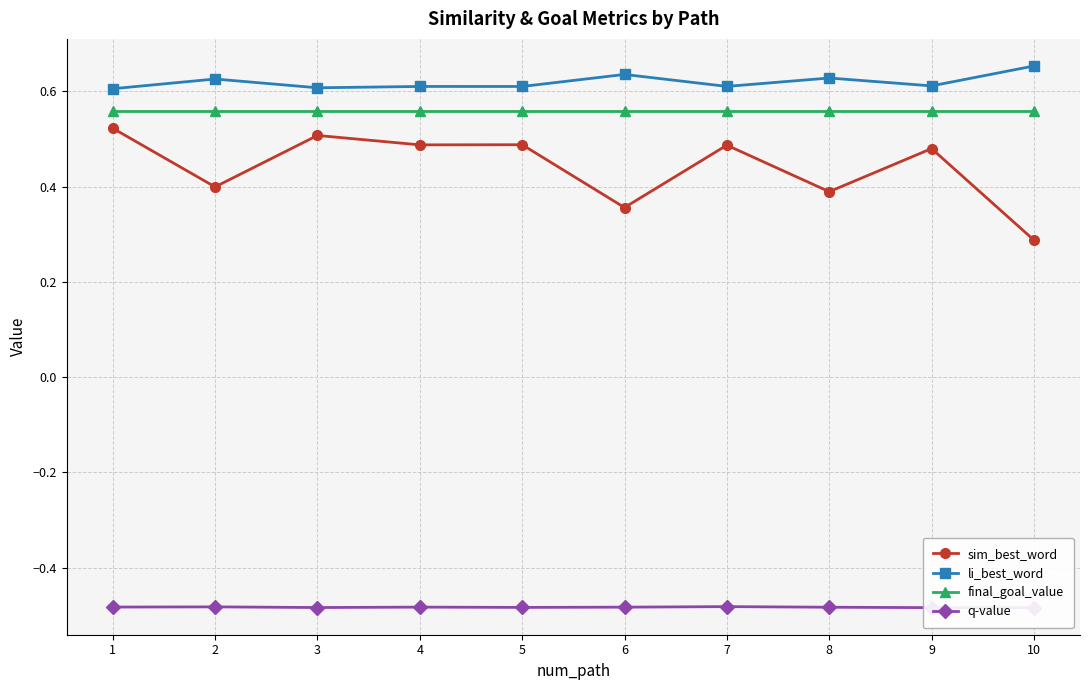

Where is sim_best_word nearest to the value 0?

10